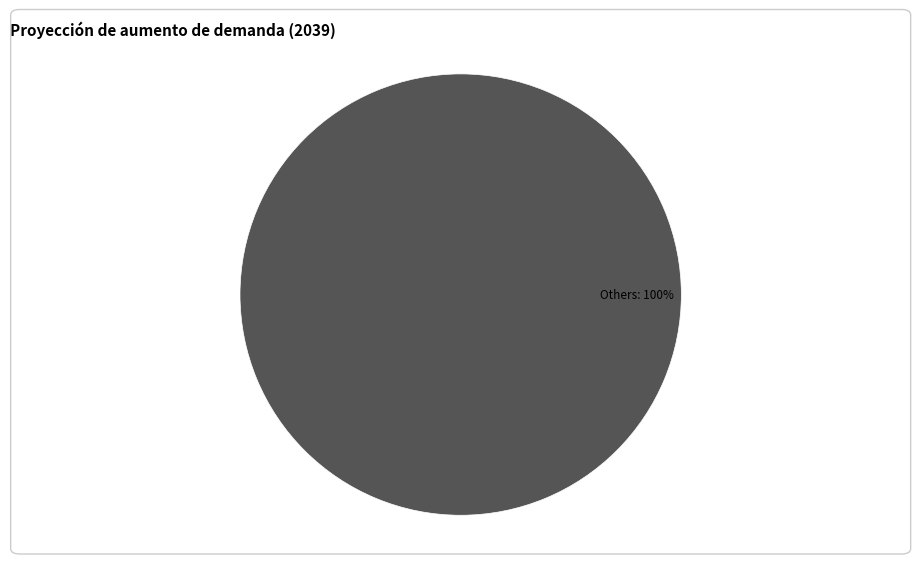

Is there a majority slice in this chart?

Yes